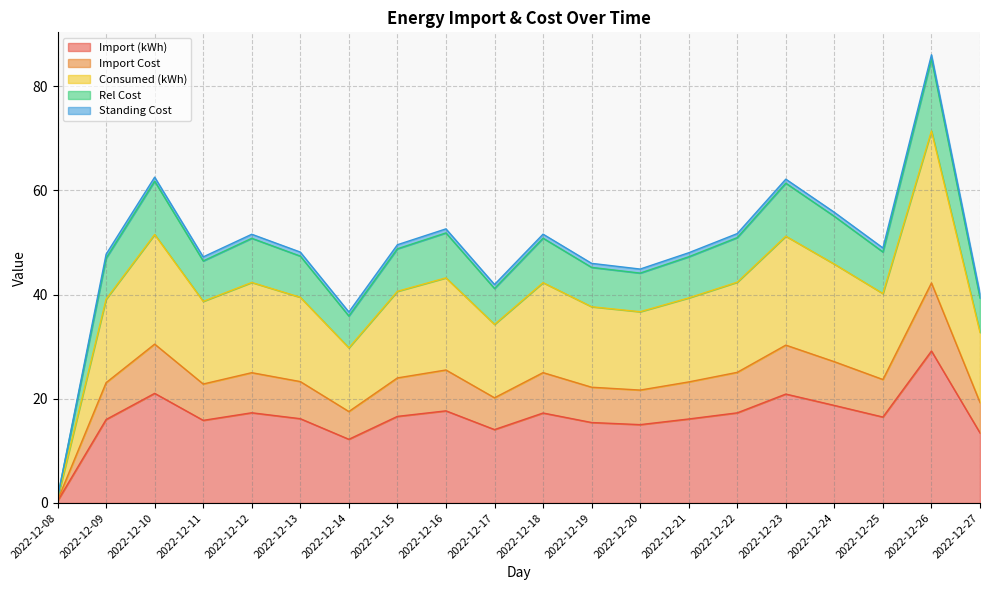

True or false: Rel Cost and Import (kWh) intersect in this chart.

False